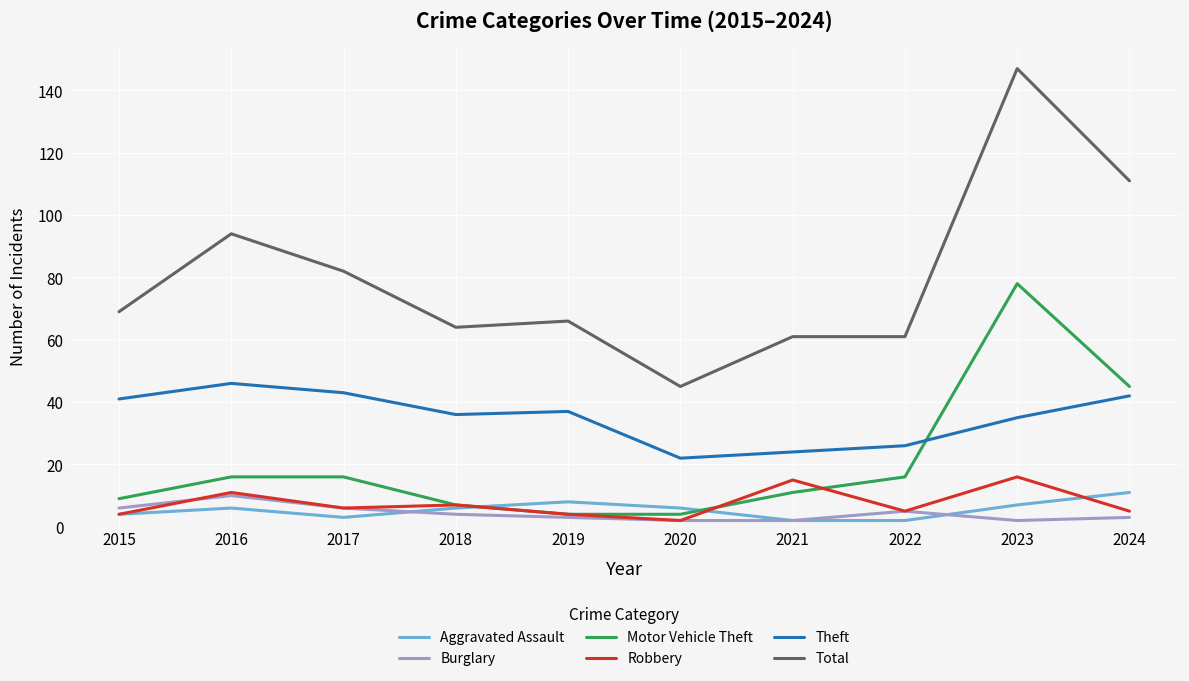

What is the total value across all series at 2015?

133